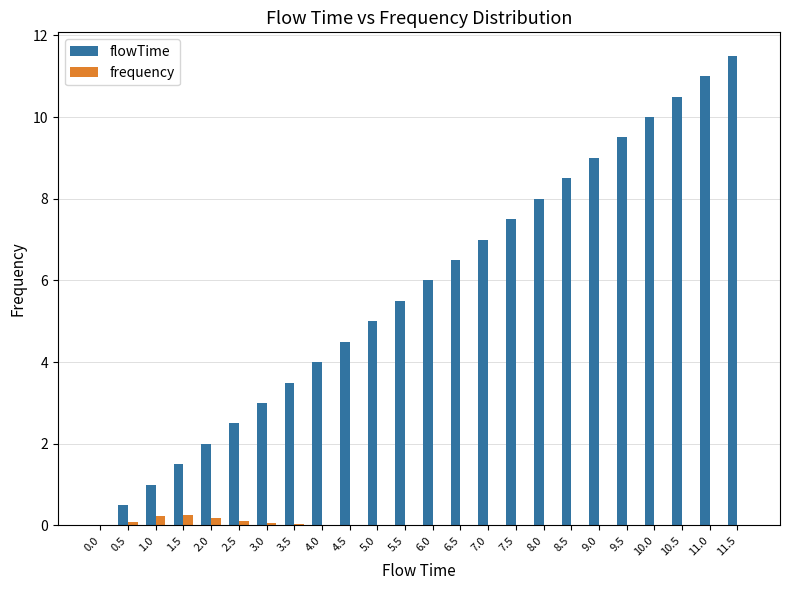

What is the sum of all flowTime values?

138.0